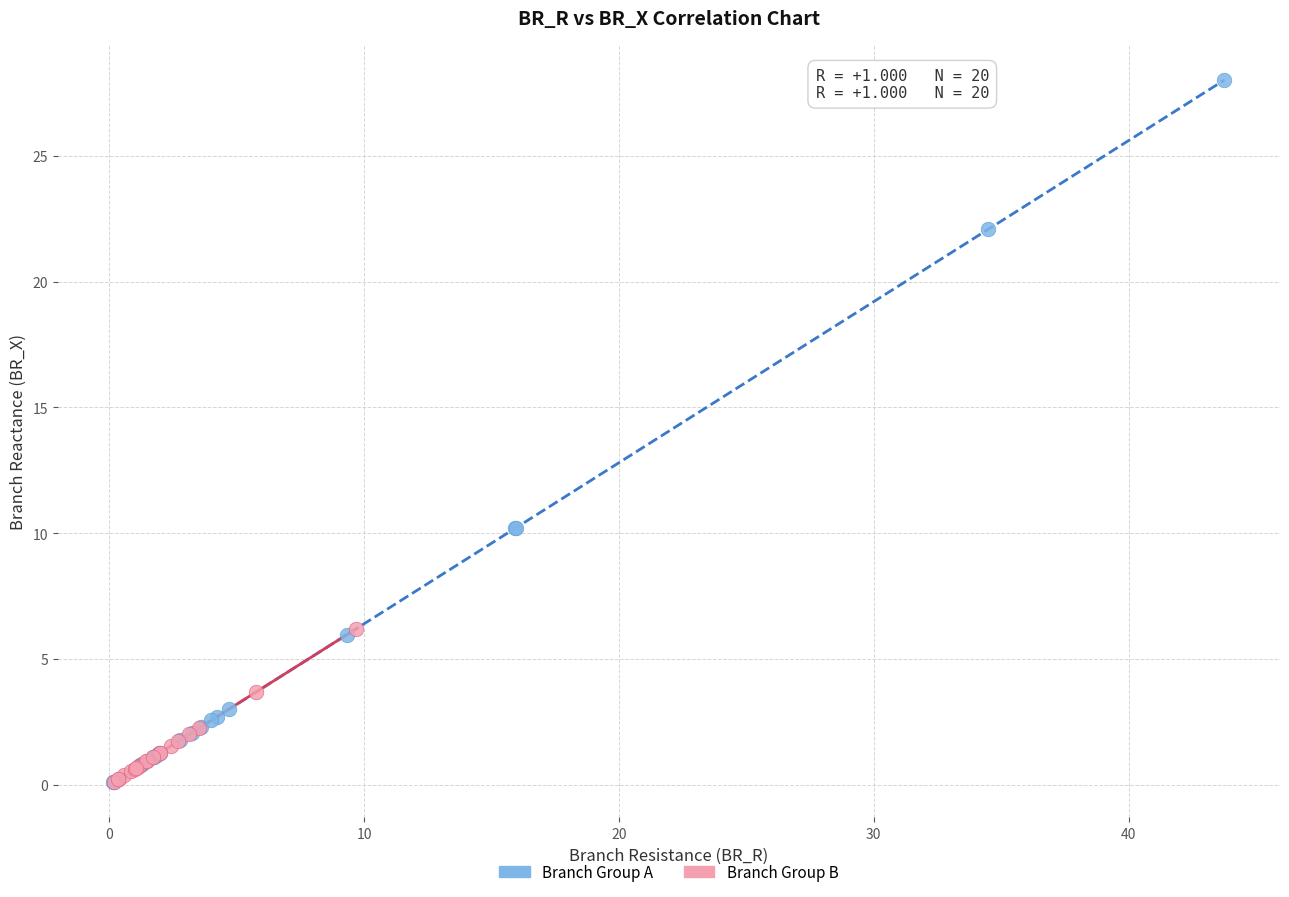

Which series contains the highest Y value?

Branch Group A